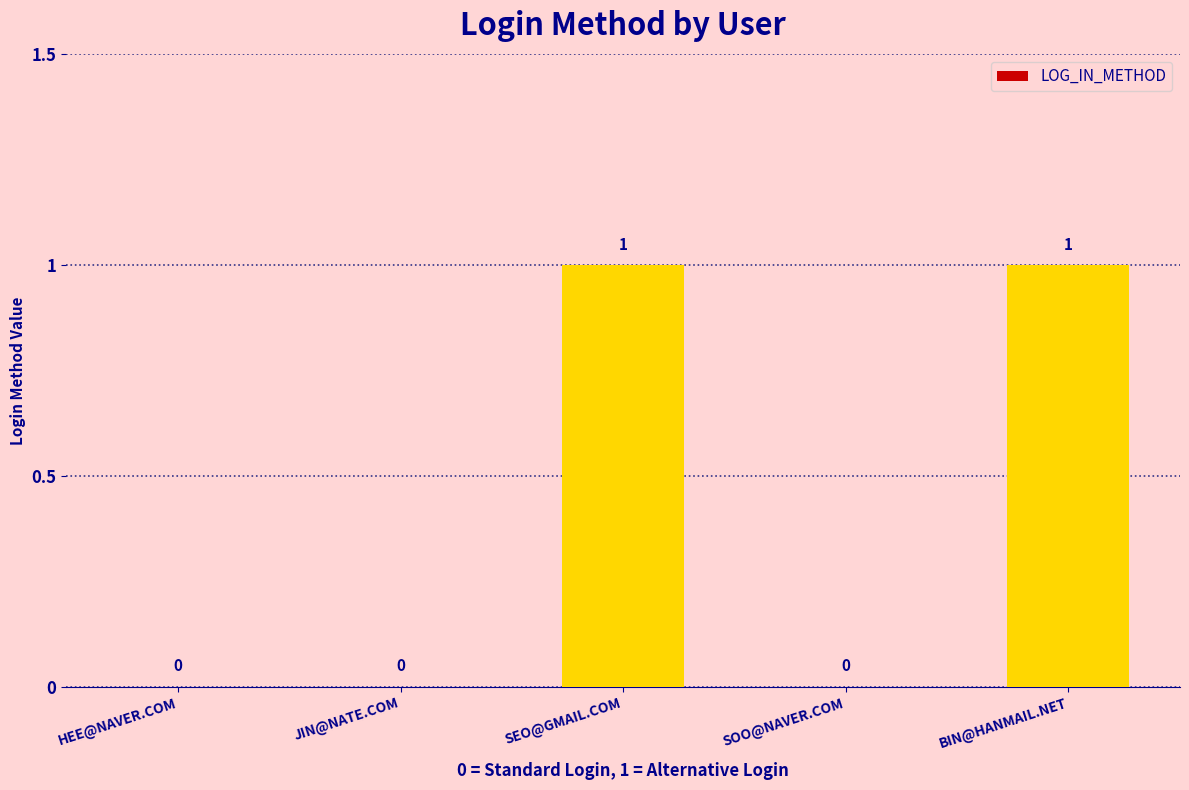

How many values are between 0 and 1?

5